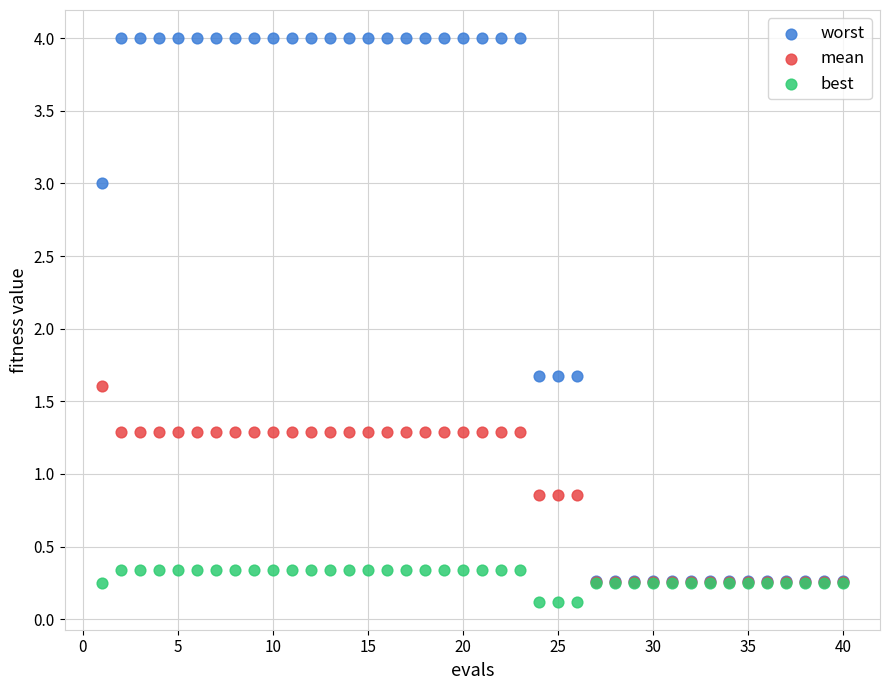

Which series has the widest spread of Y values?

worst